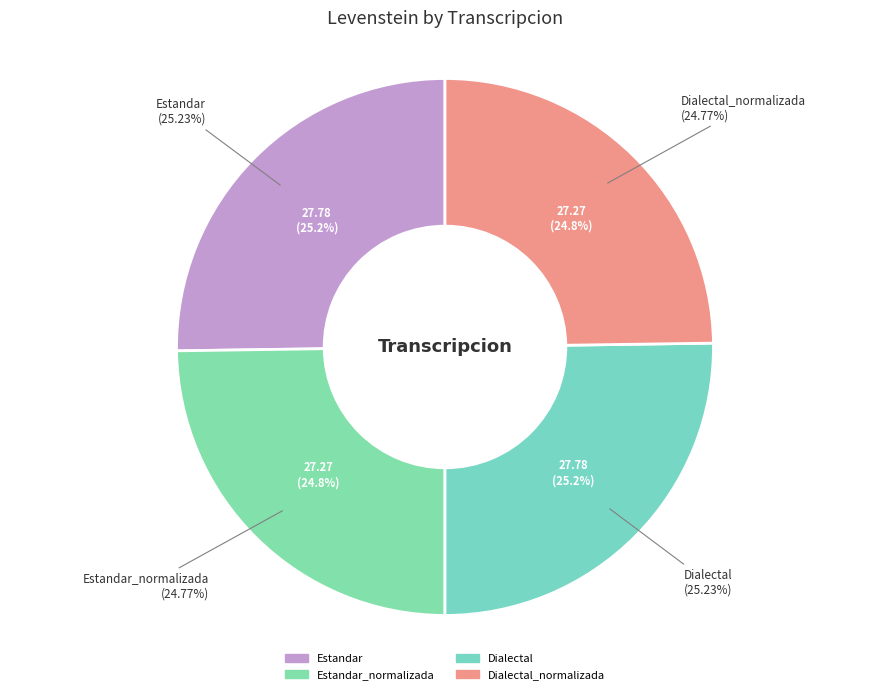

Which has a higher value, Estandar or Dialectal_normalizada?

Estandar